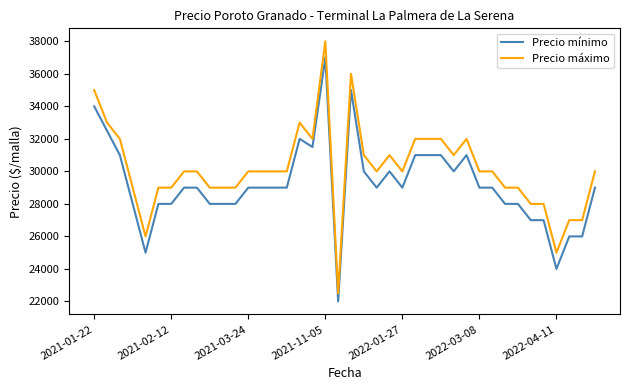

Which series has the largest range (max minus min)?

Precio máximo